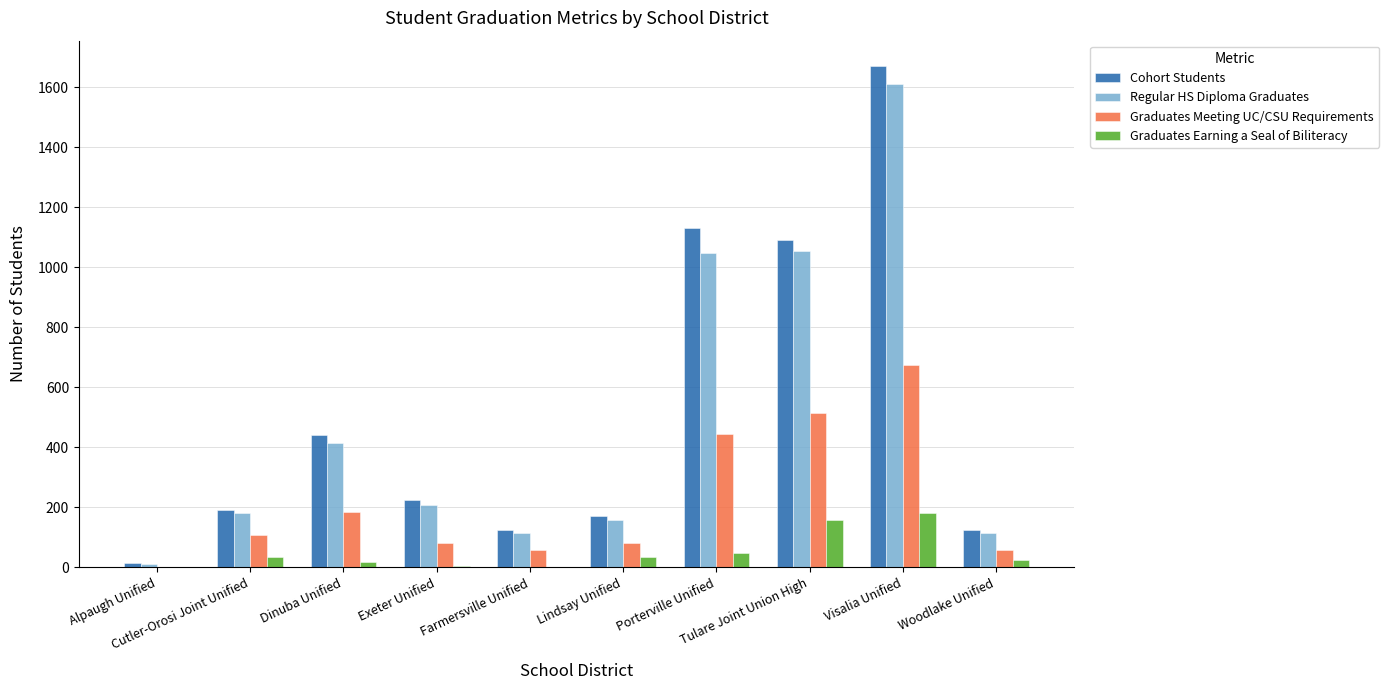

What is the maximum value shown in the chart?

1671